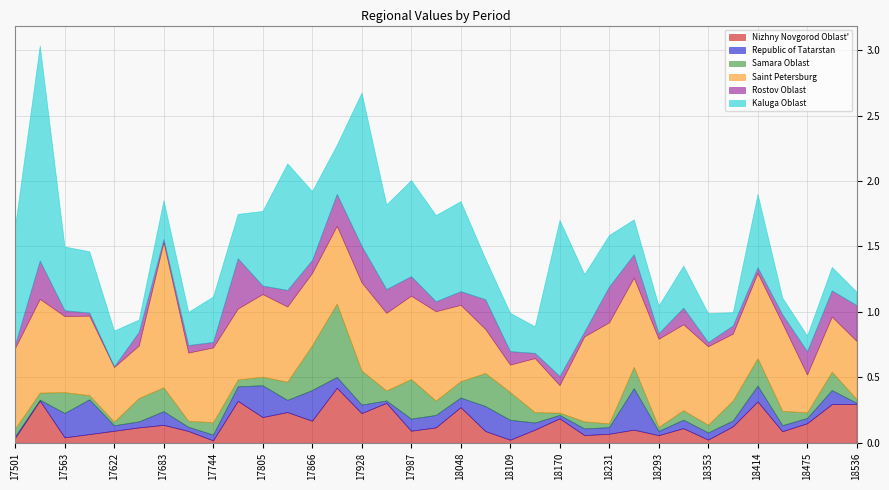

What is the total value across all series at 17928?

2.7